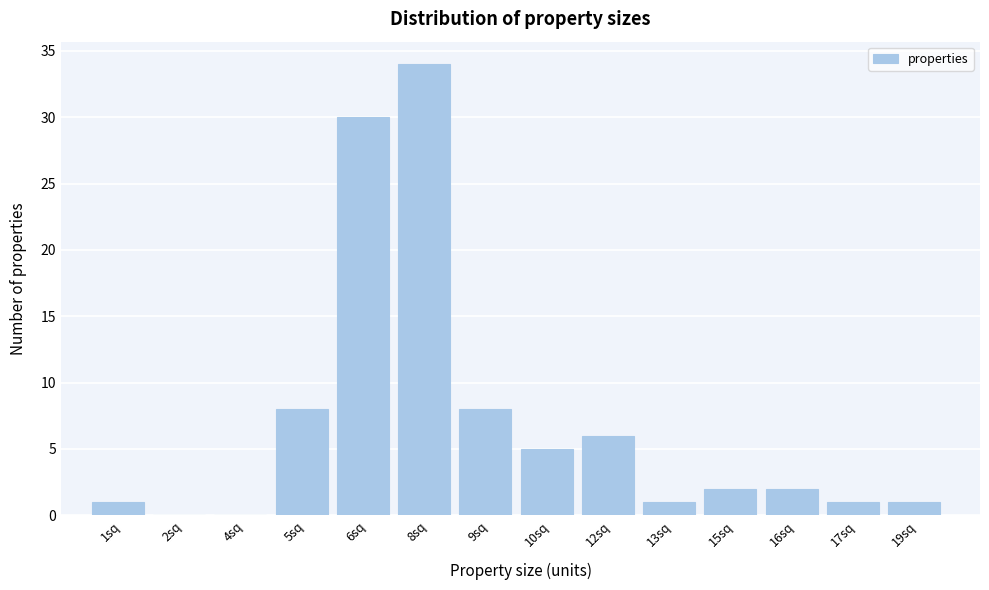

Reading left to right, what are all the values shown in this chart?

1sq=1	2sq=0	4sq=0	5sq=8	6sq=30	8sq=34	9sq=8	10sq=5	12sq=6	13sq=1	15sq=2	16sq=2	17sq=1	19sq=1